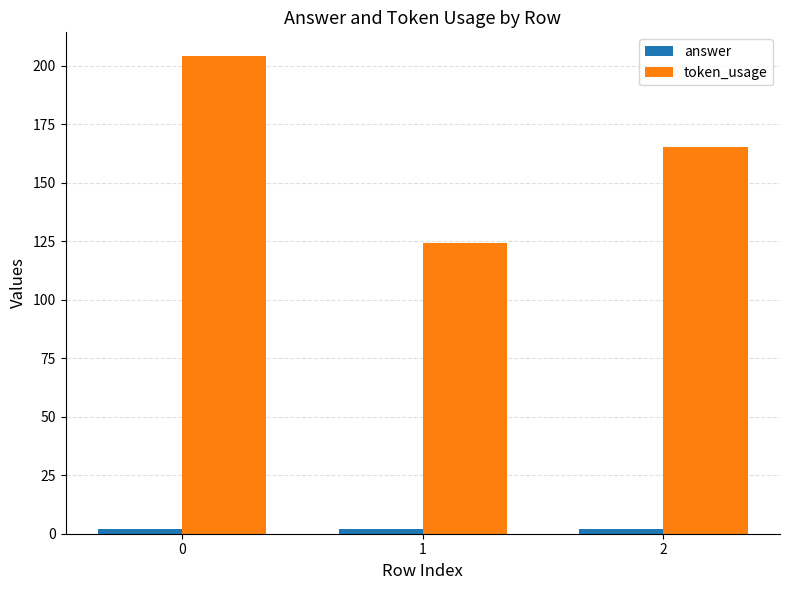

How many bars are there in total?

6